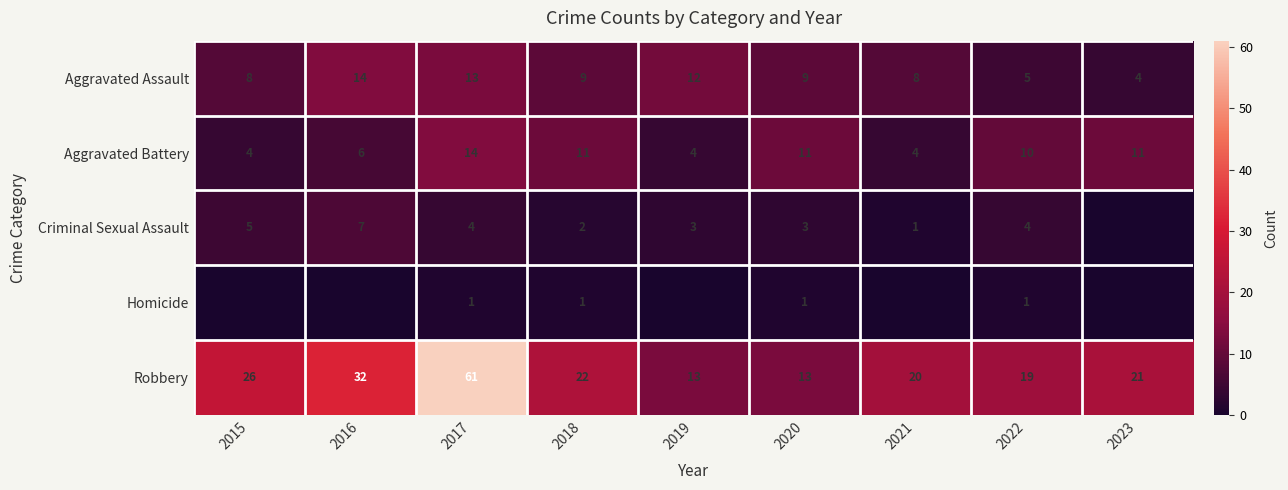

How many data points in Aggravated Battery are less than 10?

4